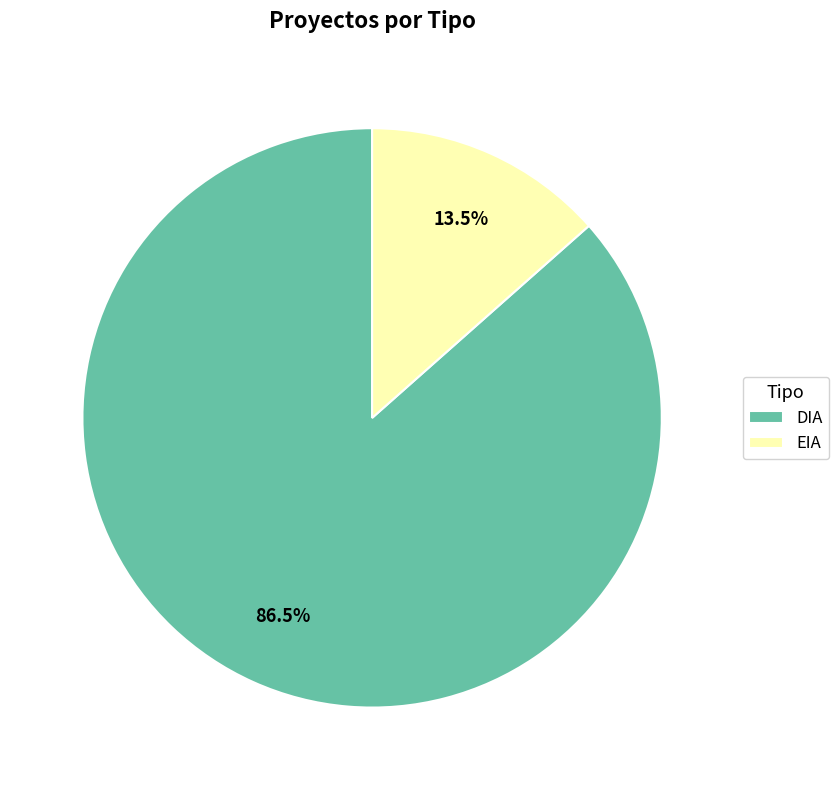

Rank the categories by value from highest to lowest.

DIA, EIA